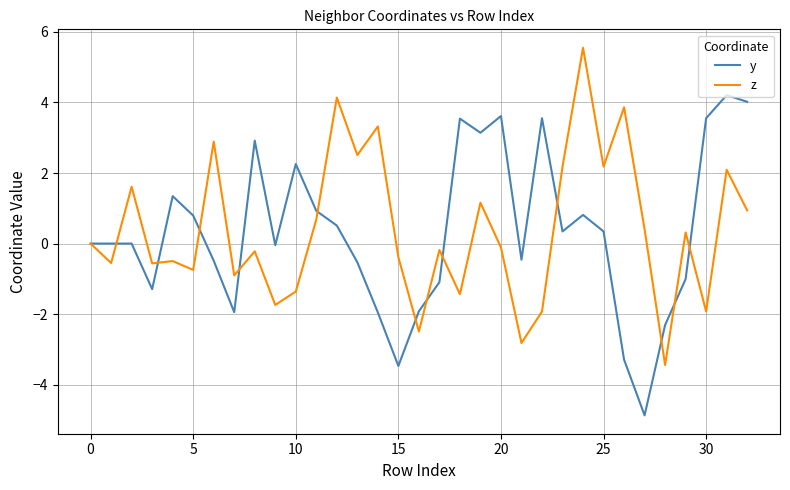

What is the minimum value for z?

-3.4